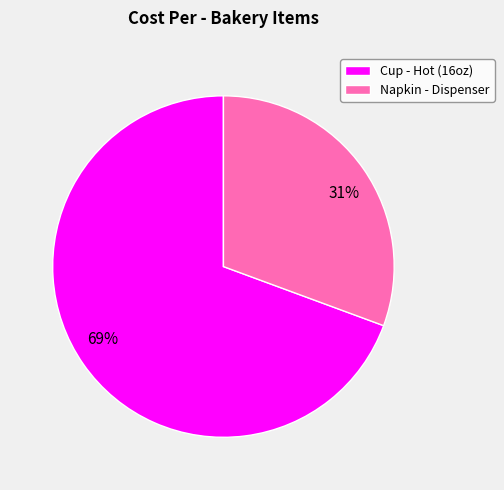

What is the ratio of the value at Napkin - Dispenser to the value at Cup - Hot (16oz)?

0.4